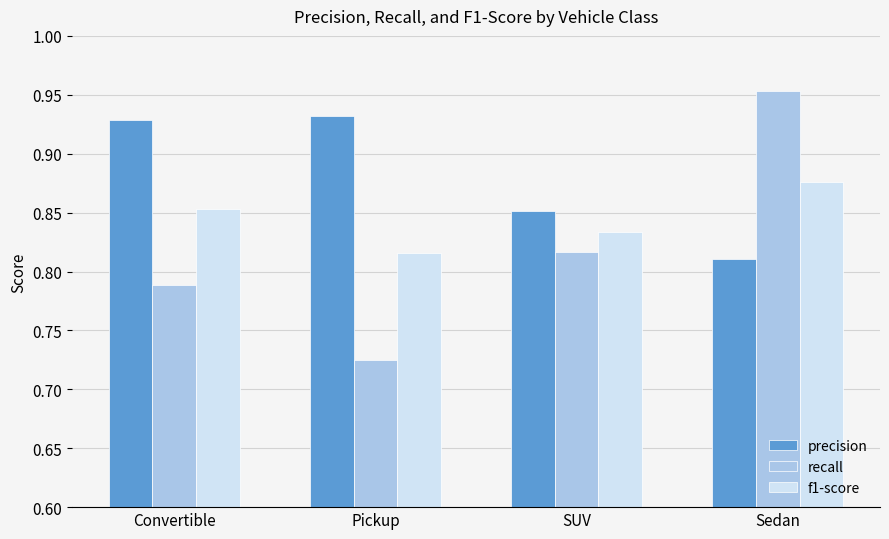

The precision series shows 1.1 at Sedan. True or false?

False